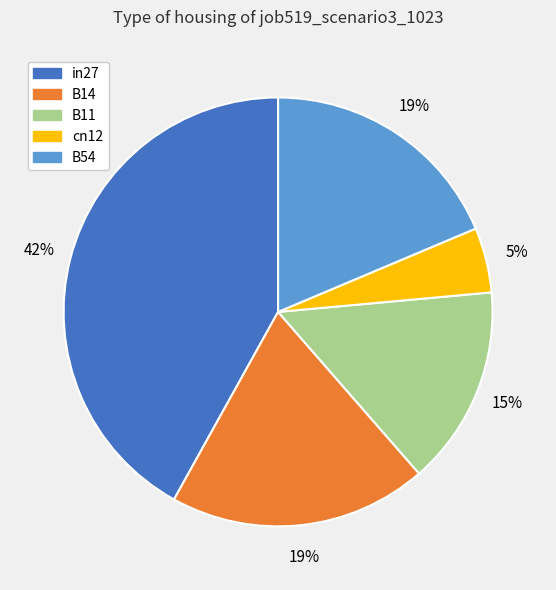

Combined, do B11 and B14 account for over 50%?

No